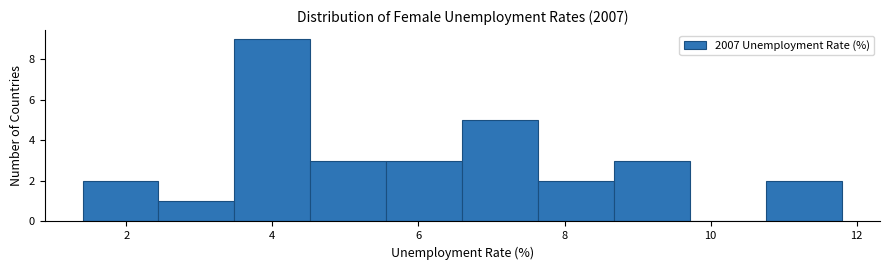

Reading left to right, transcribe this chart: for each bar, give the range it covers on the x-axis and its height. Neither the bar edges nor the heights are printed on the chart, so give them approximately, as read against the axes.

1.40 to 2.44: 2
2.44 to 3.48: 1
3.48 to 4.52: 9
4.52 to 5.56: 3
5.56 to 6.60: 3
6.60 to 7.64: 5
7.64 to 8.68: 2
8.68 to 9.72: 3
9.72 to 10.76: 0
10.76 to 11.80: 2